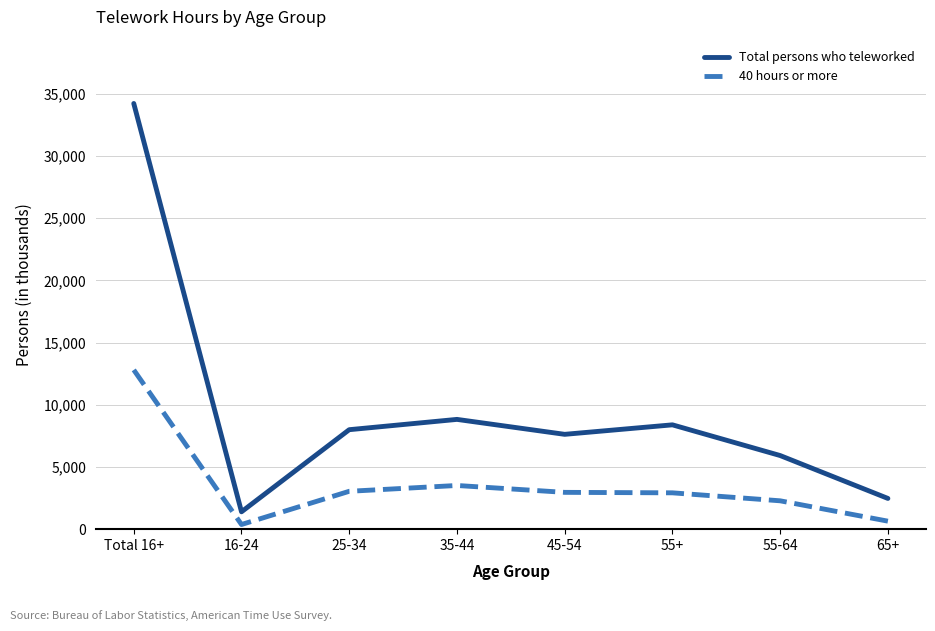

Is this an area chart (filled region under the line)?

No